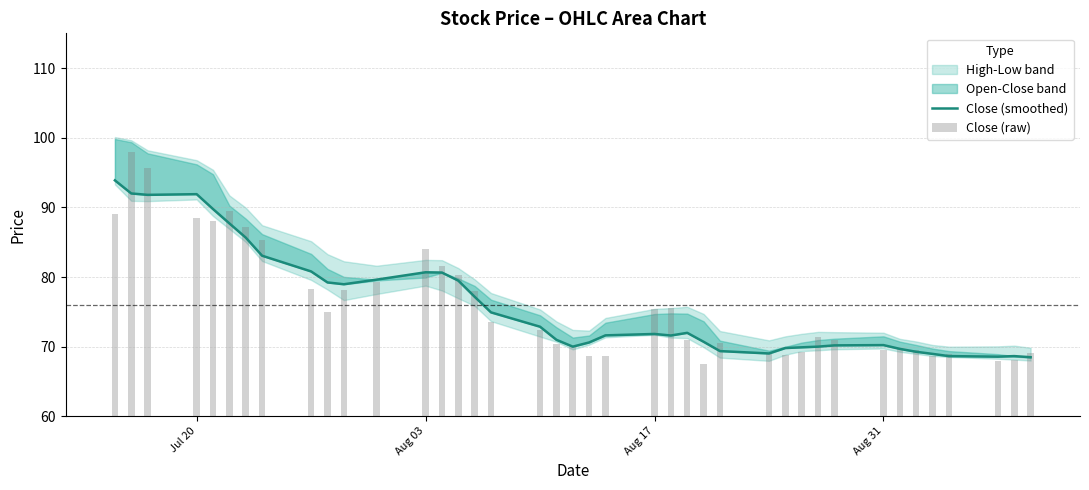

What is the sum of all Close (raw) values?

3040.1